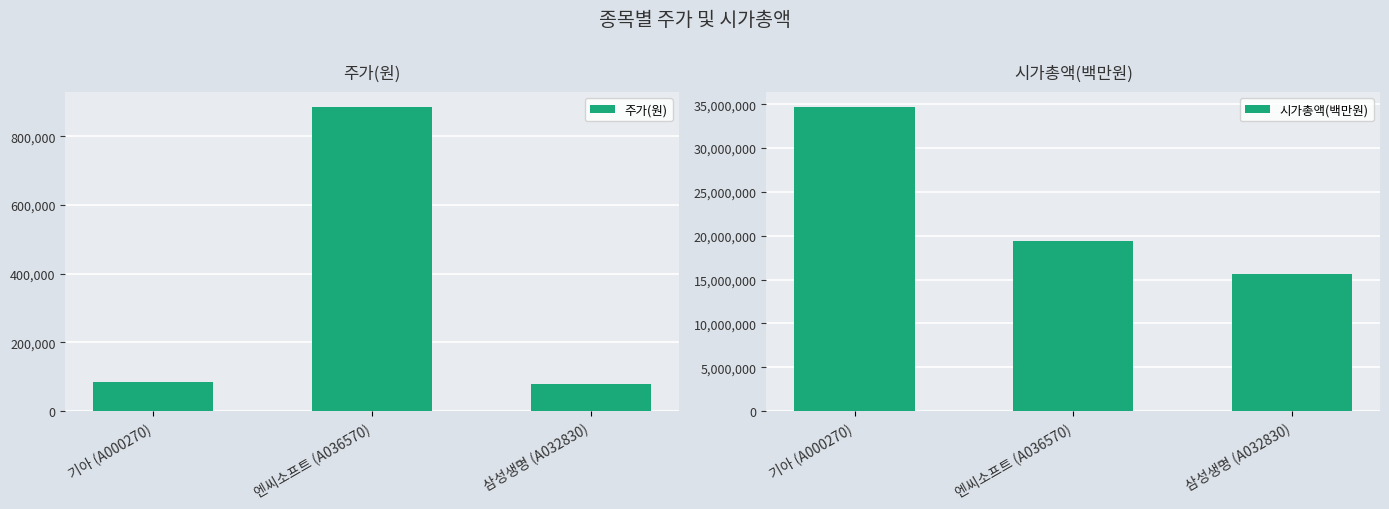

Count the number of data series in this chart.

2